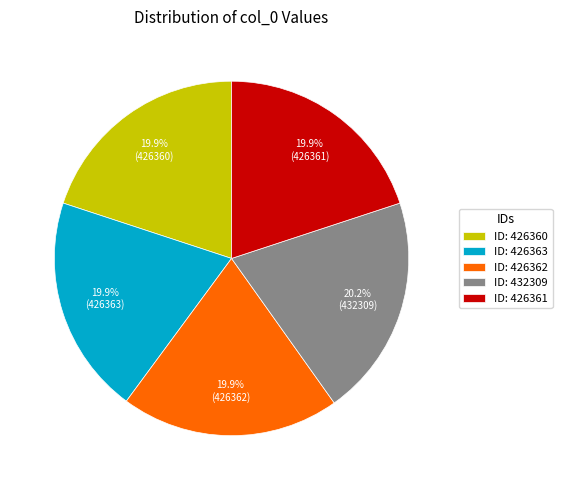

Does ID: 426363 represent more than half of the total?

No